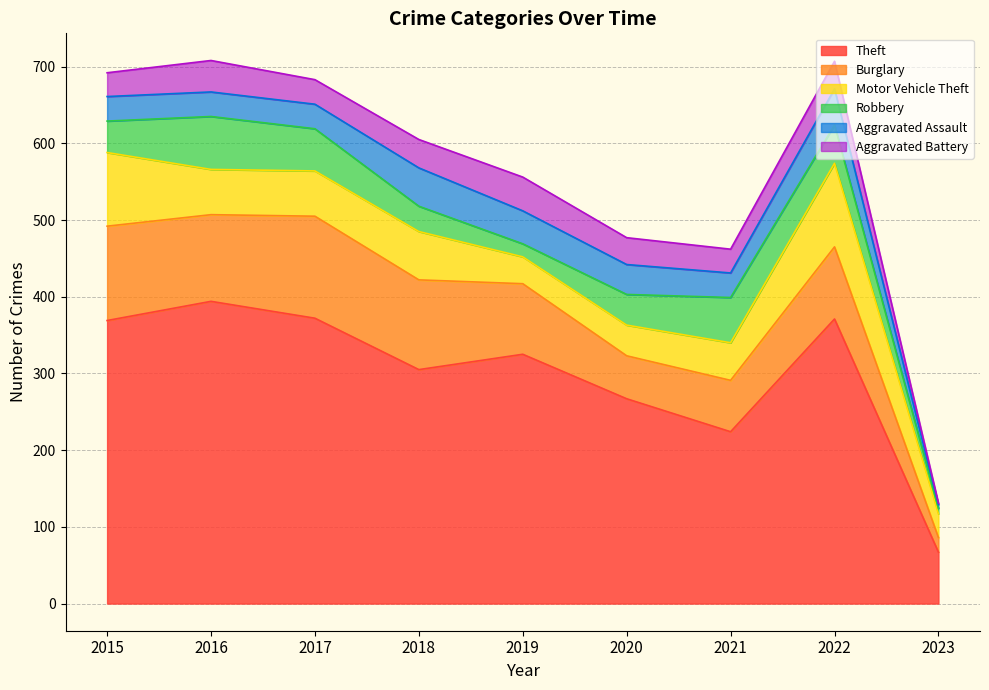

Where does the Motor Vehicle Theft series first go above 59?

2015